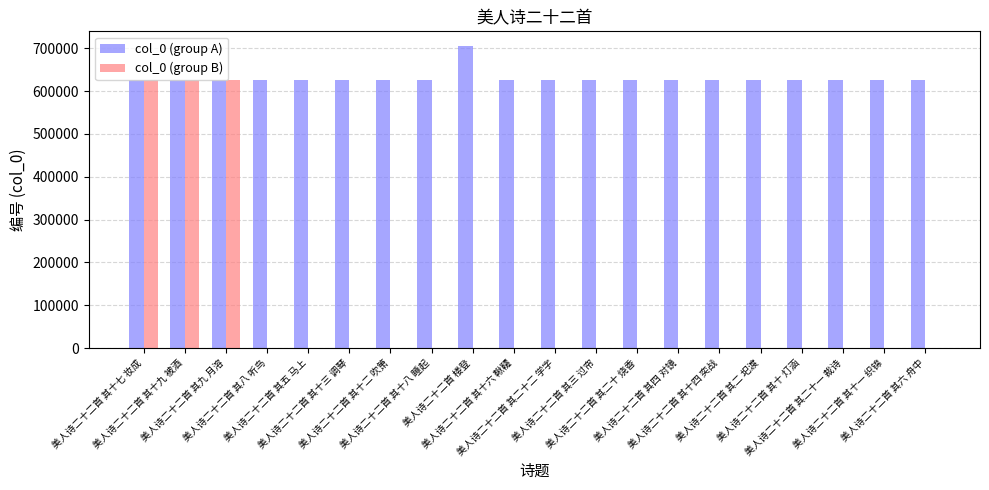

What is the maximum value shown in the chart?

704558